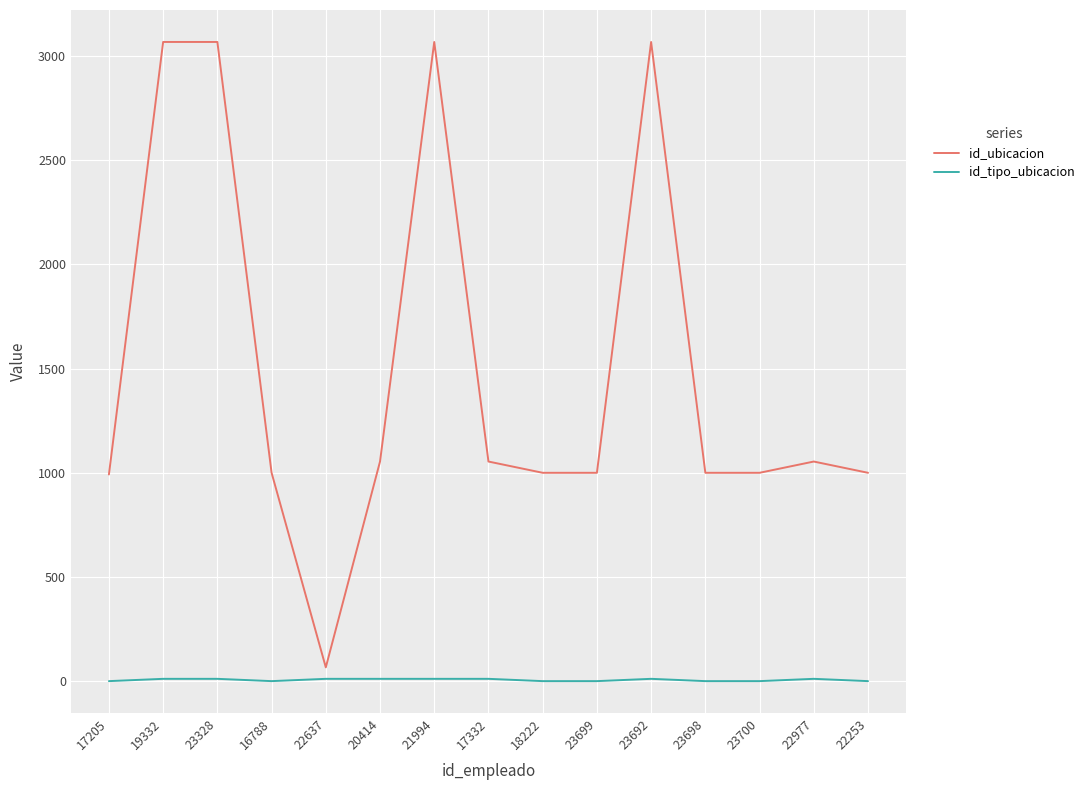

True or false: id_ubicacion and id_tipo_ubicacion intersect in this chart.

False